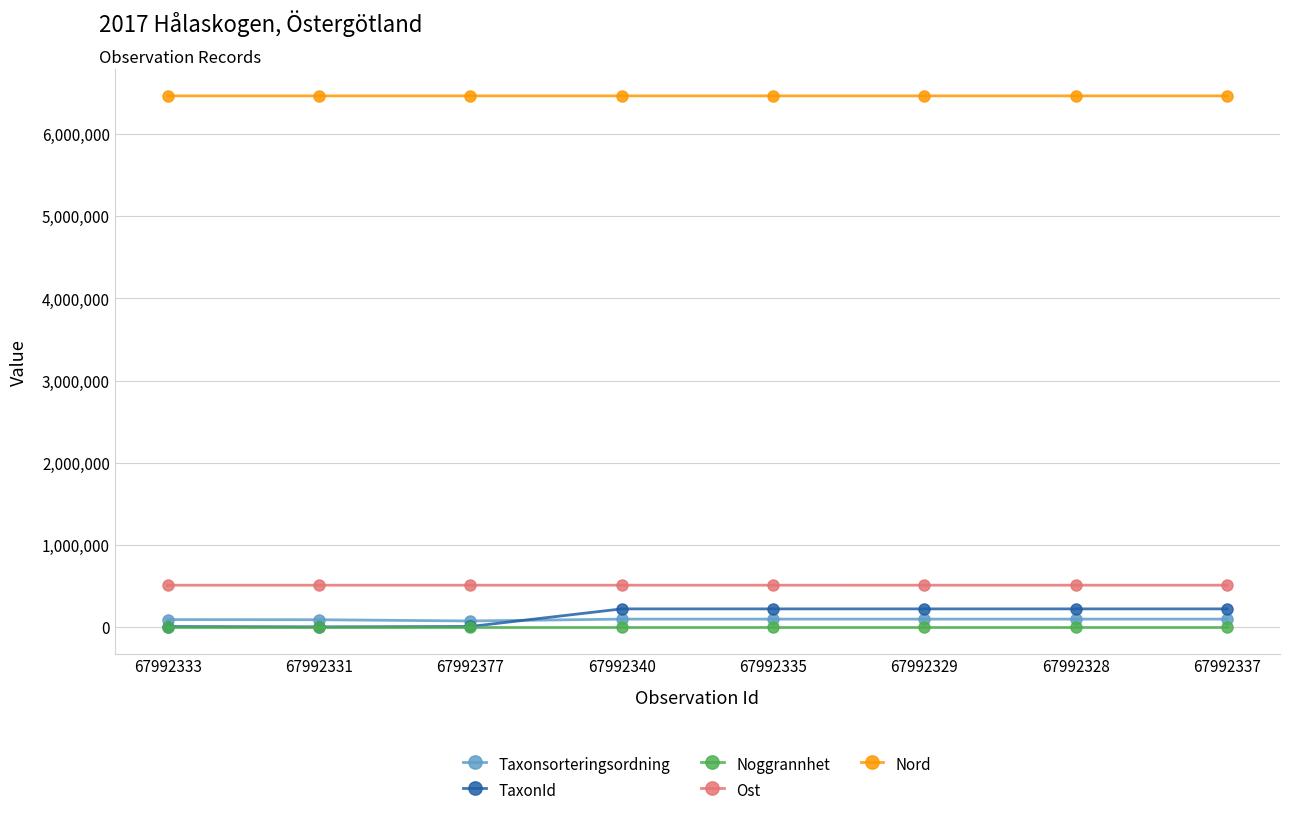

True or false: Ost has more than 0 interior local peaks.

True